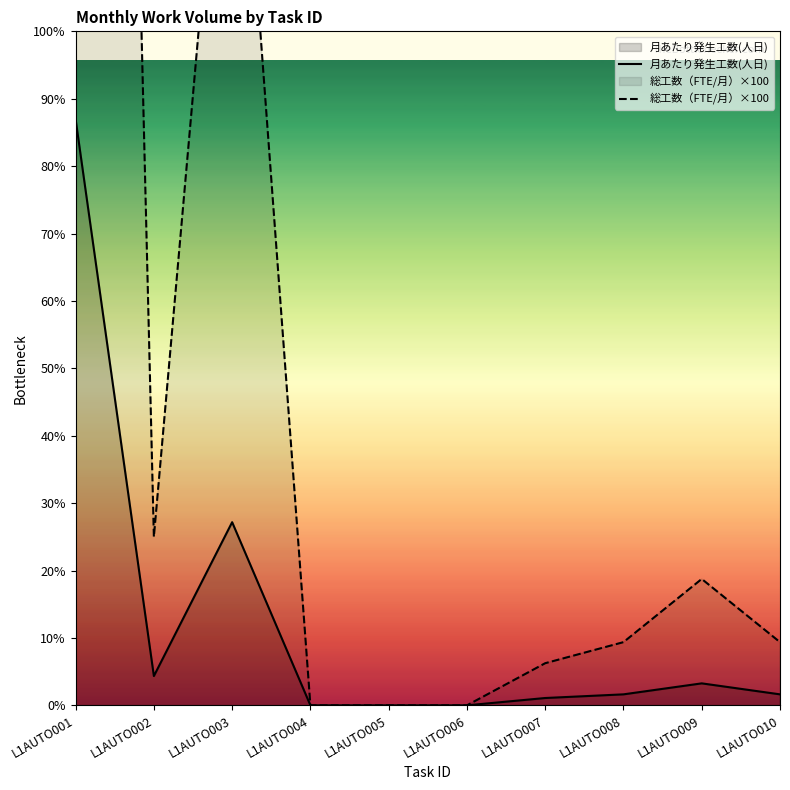

Which label corresponds to the smallest value in the chart?

L1AUTO004